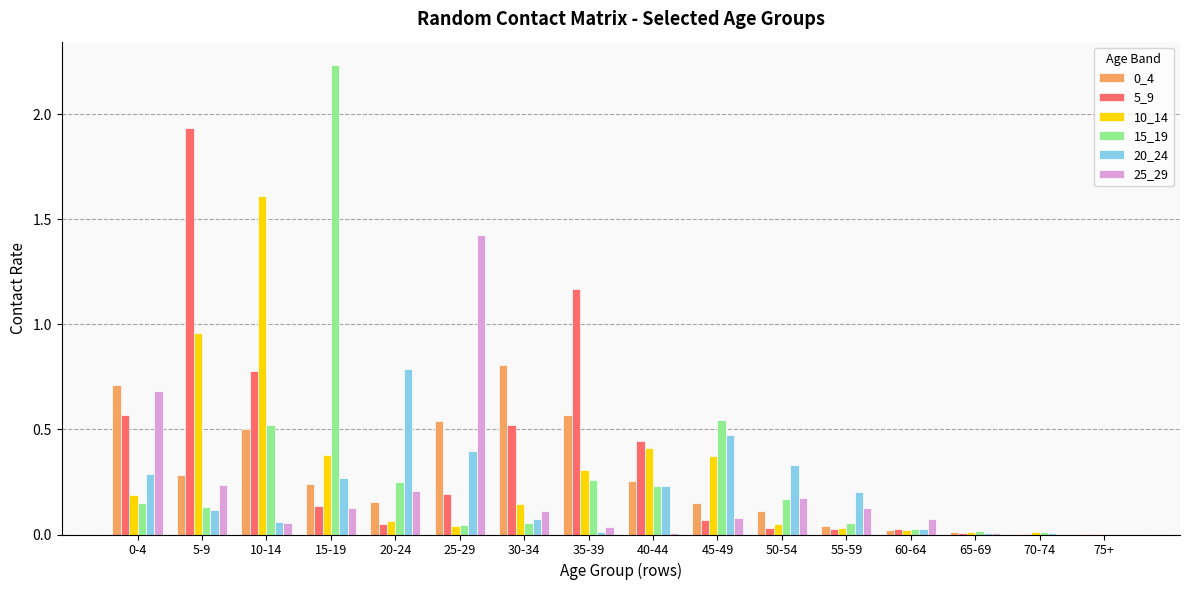

Which series has the largest range (max minus min)?

15_19